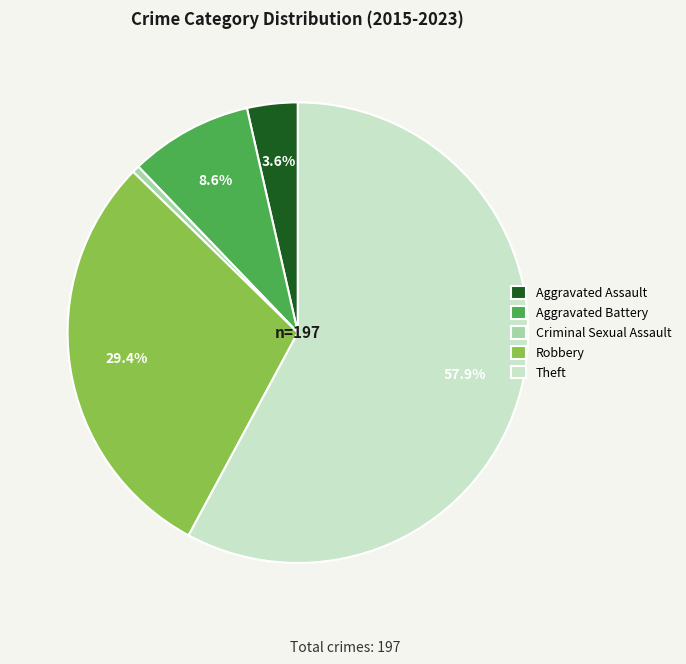

How many slices are in this pie chart?

5